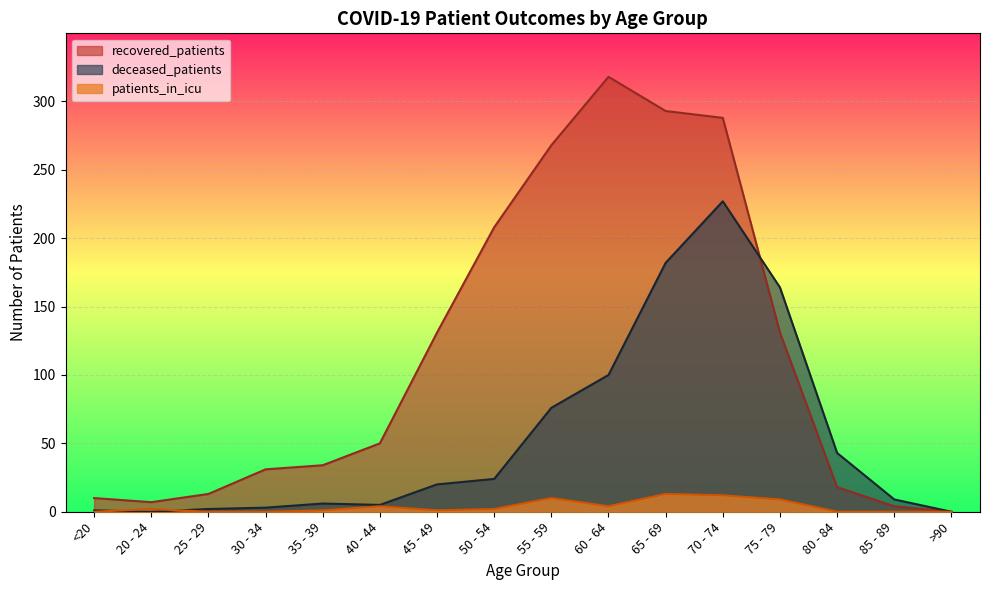

Where is recovered_patients nearest to the value 159?

45 - 49